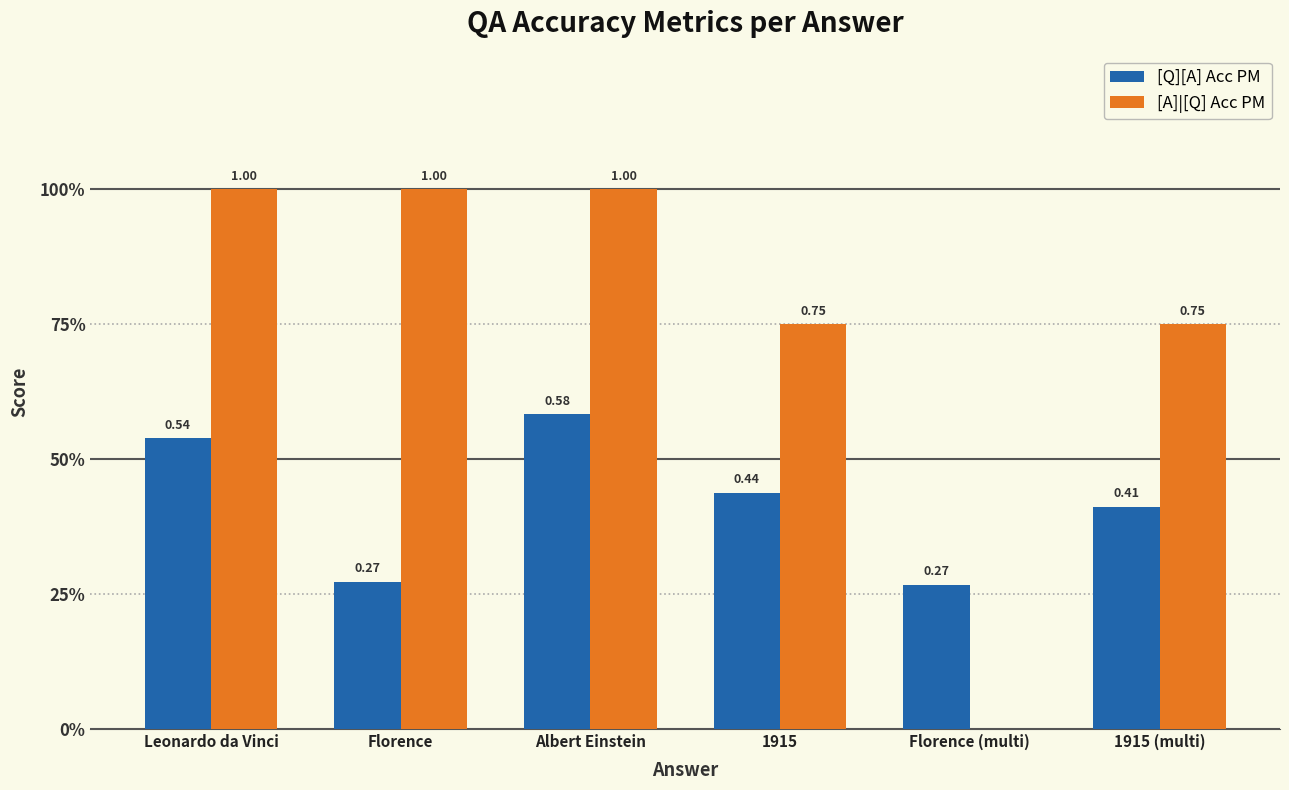

True or false: [Q][A] Acc PM has a value of 0.4 at 1915 (multi).

True